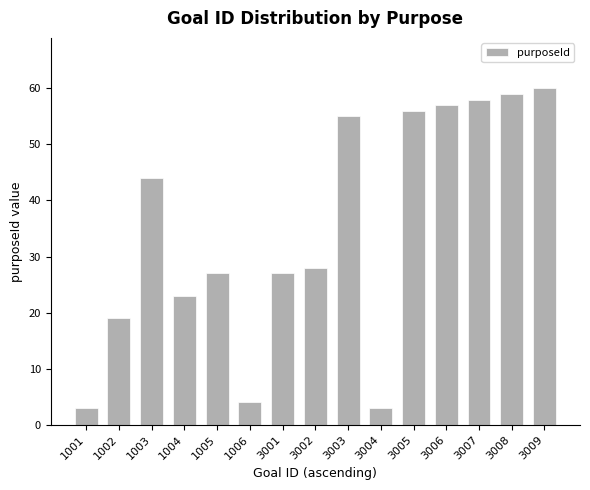

What is the approximate value at 1005?

27